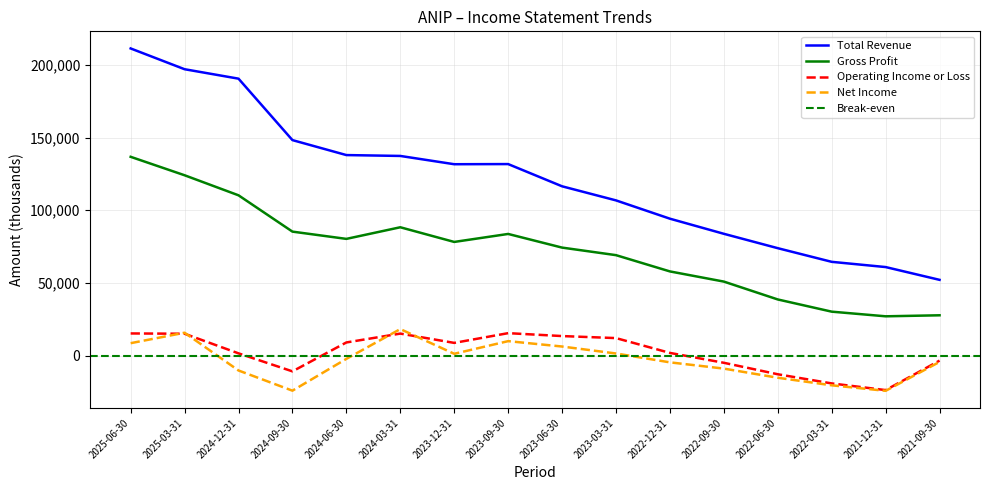

In Gross Profit, how many points are higher than both neighbors (excluding endpoints)?

2